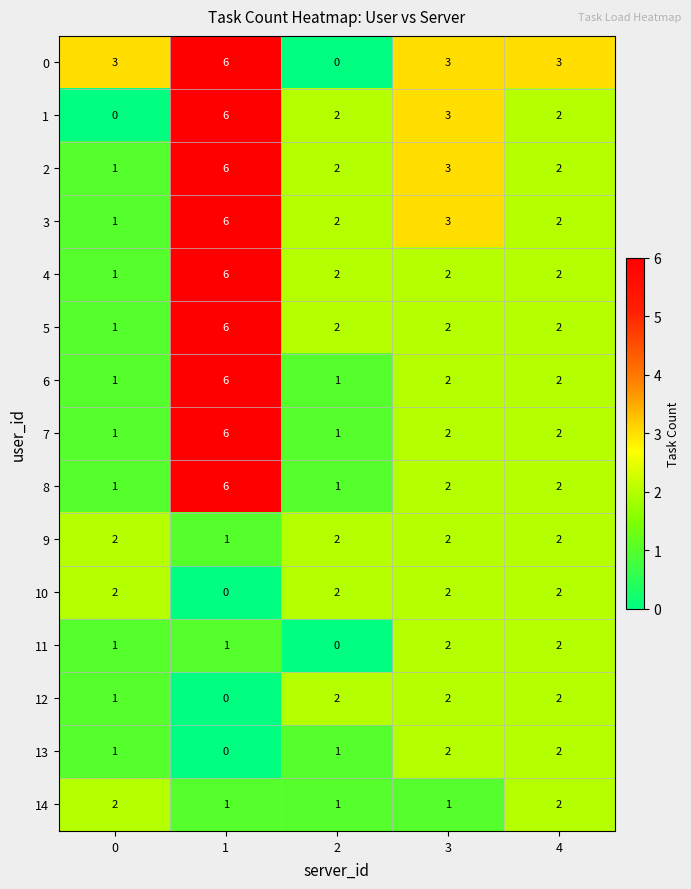

Count the number of categories in the chart.

5